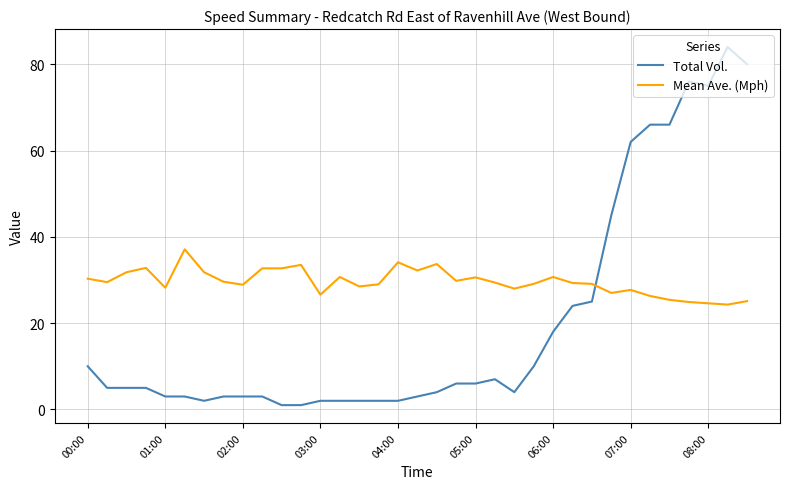

What is the maximum value shown in the chart?

84.0